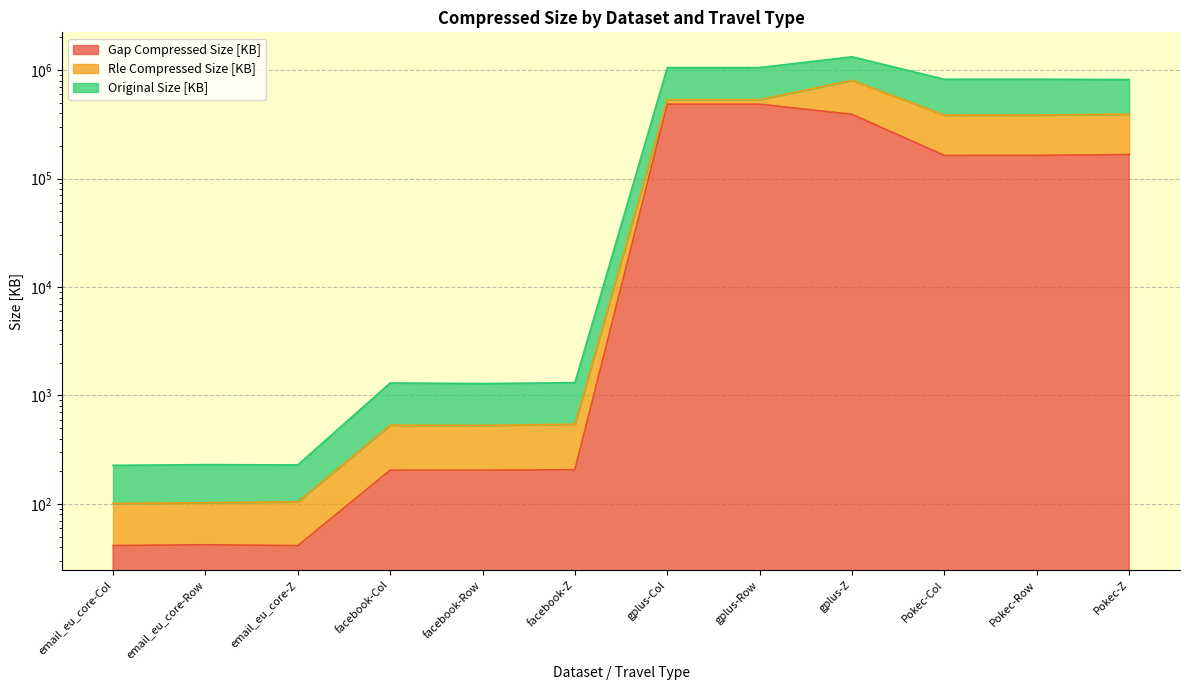

At which category does Gap Compressed Size [KB] reach its first local peak?

email_eu_core-Row